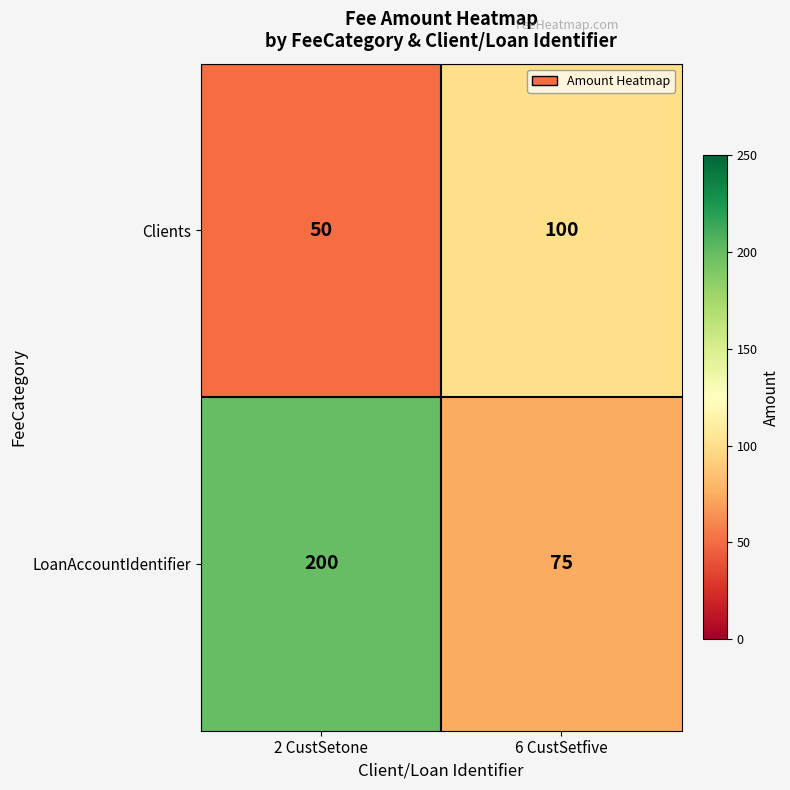

At how many categories does at least one series exceed 69?

2